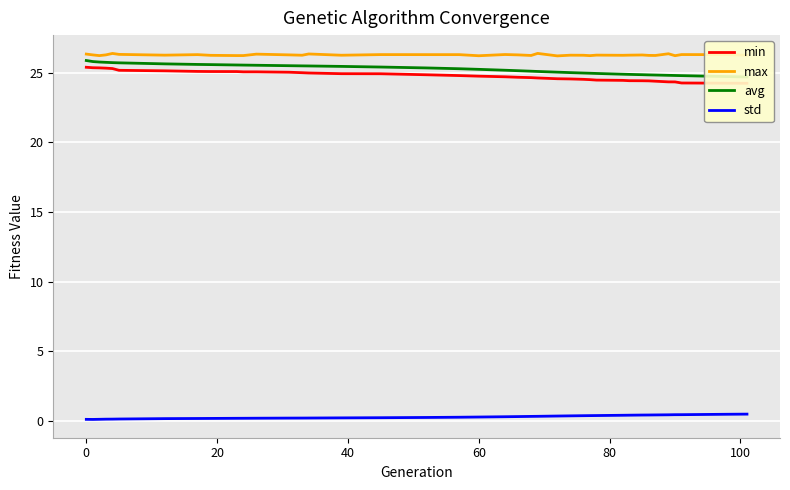

True or false: std and max cross at least once.

False